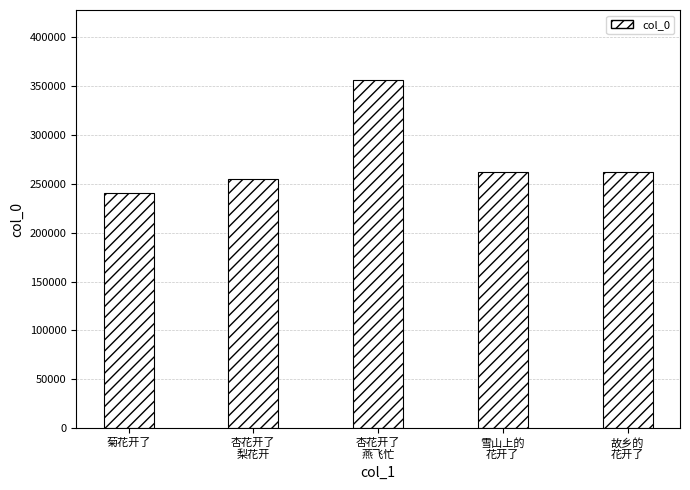

What is the minimum value shown in the chart?

240766